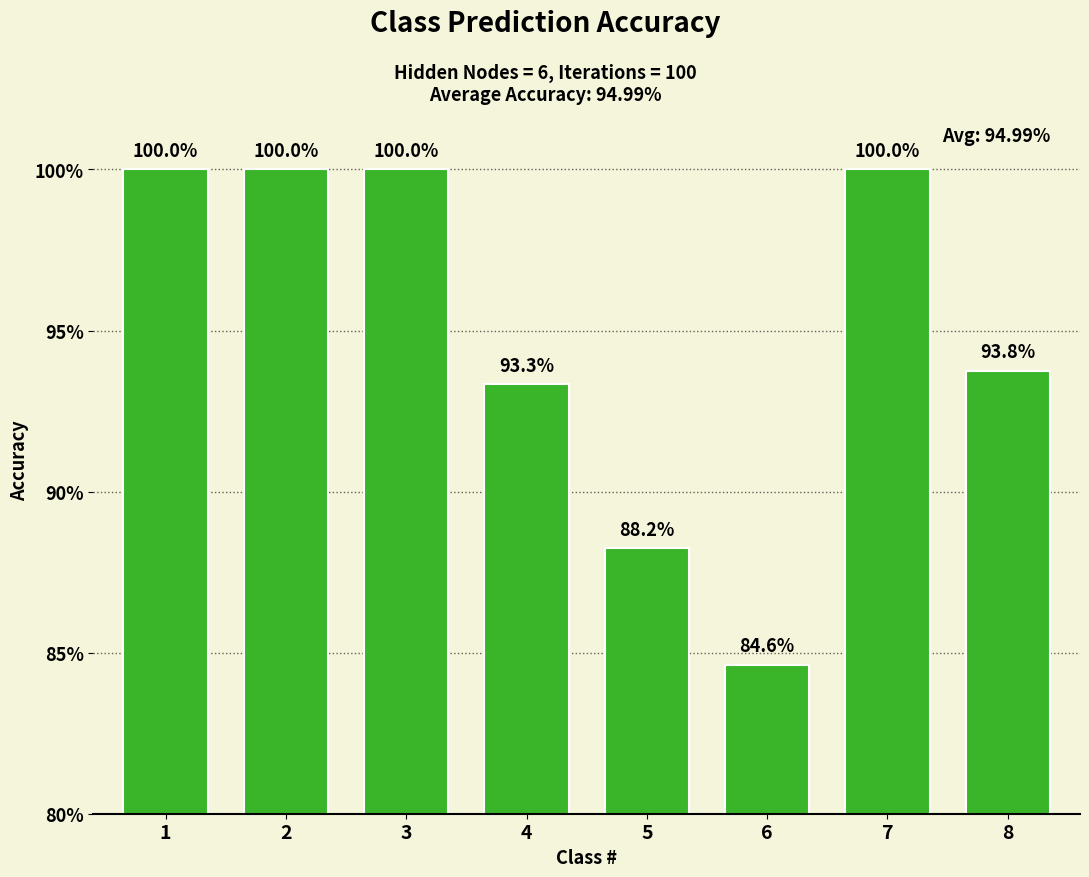

The value at 2 is 0.6. True or false?

False